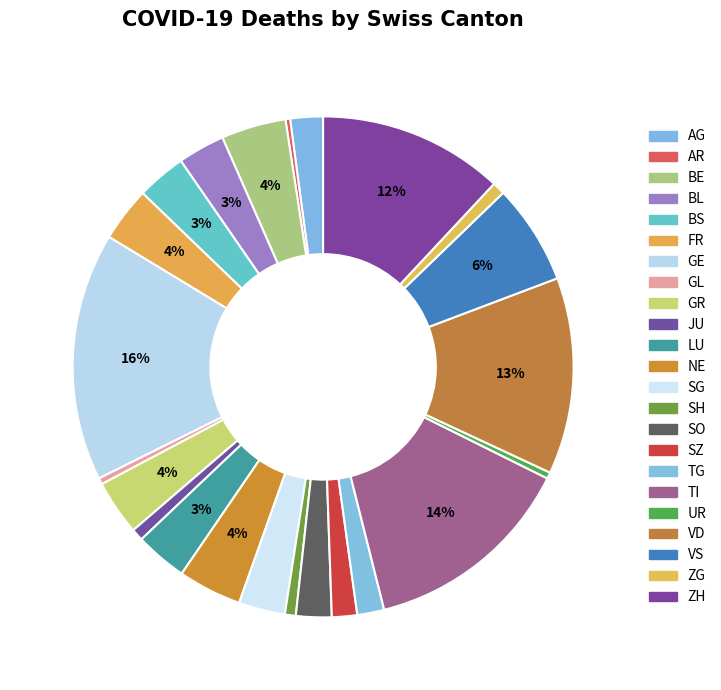

Which category has the biggest portion of the pie?

GE